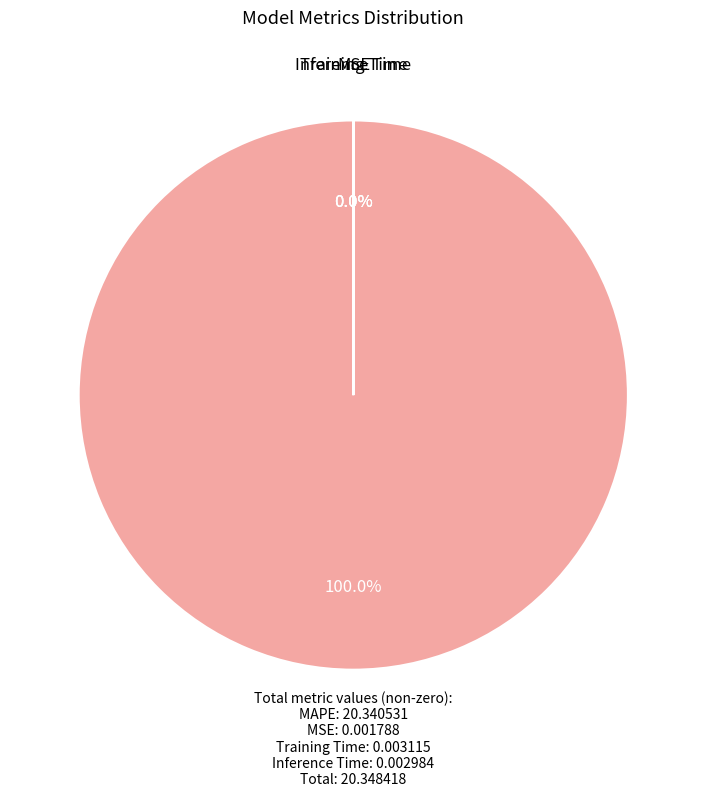

Which category has the biggest portion of the pie?

MAPE